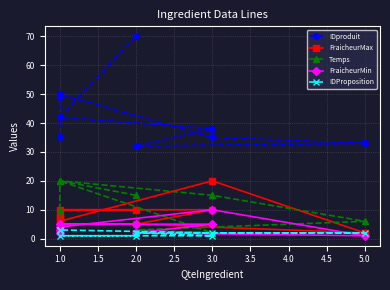

At which category does FraicheurMax reach its first local peak?

3.0